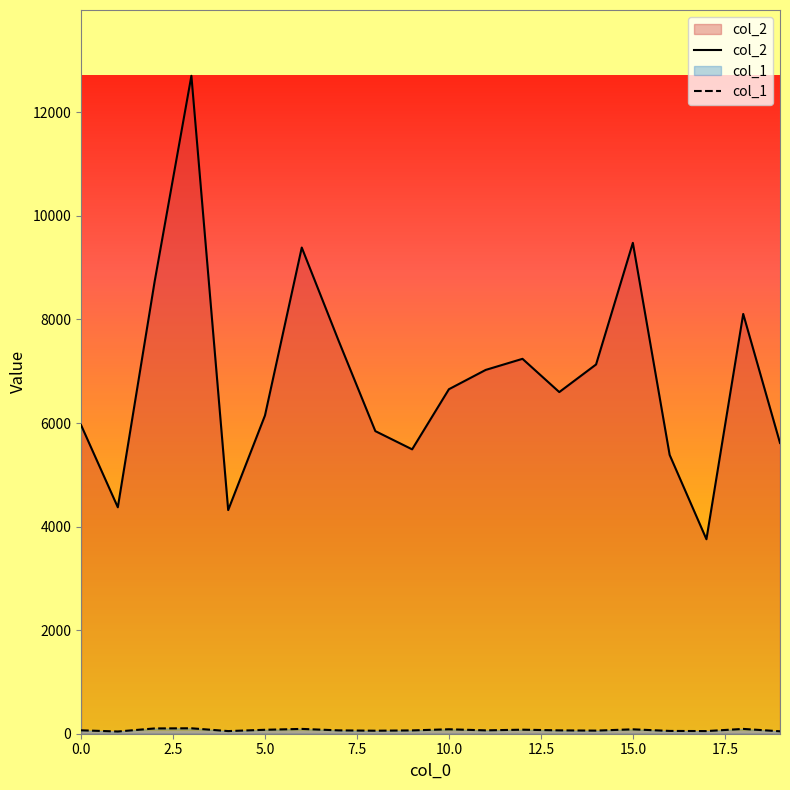

Which series has the largest range (max minus min)?

col_2